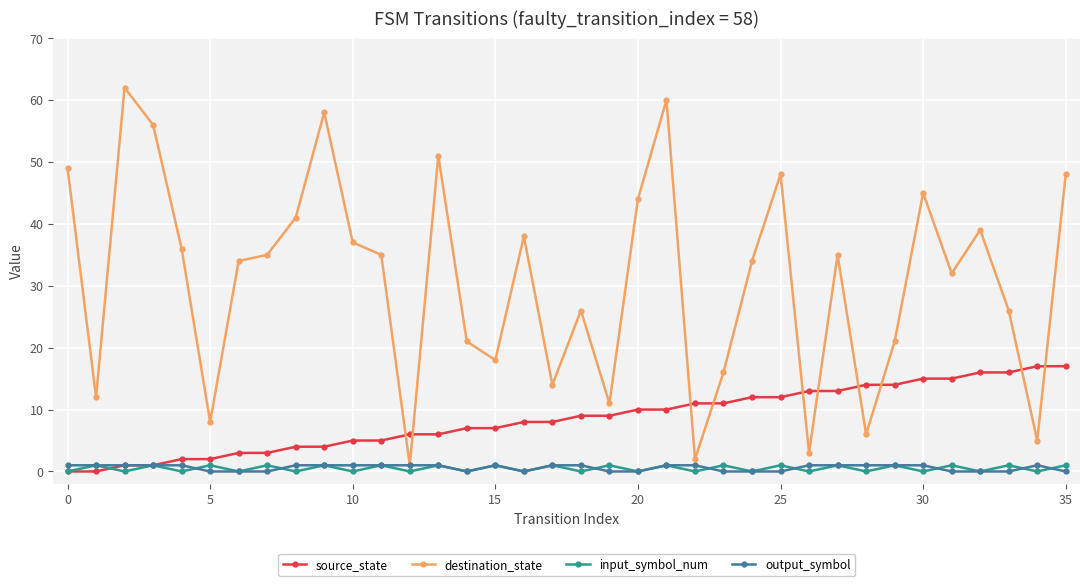

True or false: input_symbol_num has more than 2 interior local peaks.

True